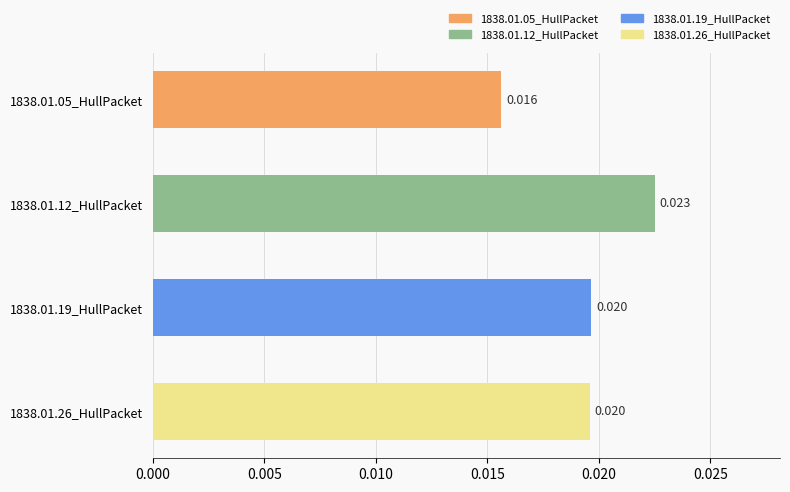

Does the chart contain any negative values?

No